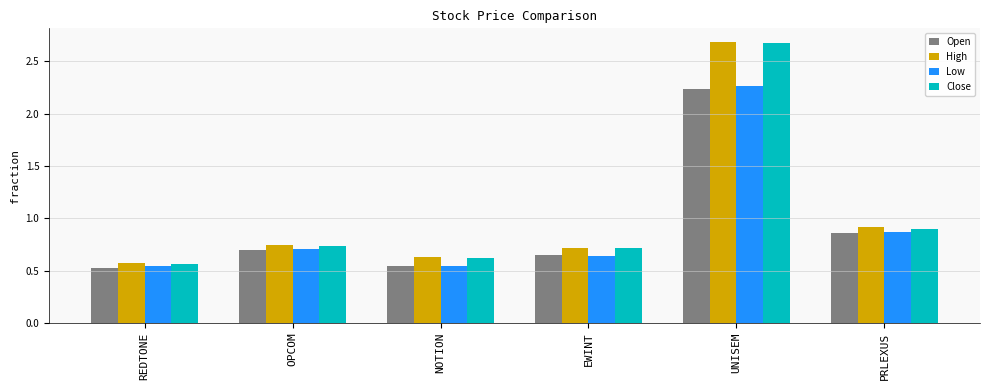

What is the difference between the maximum and second lowest values in the Open series?

1.7